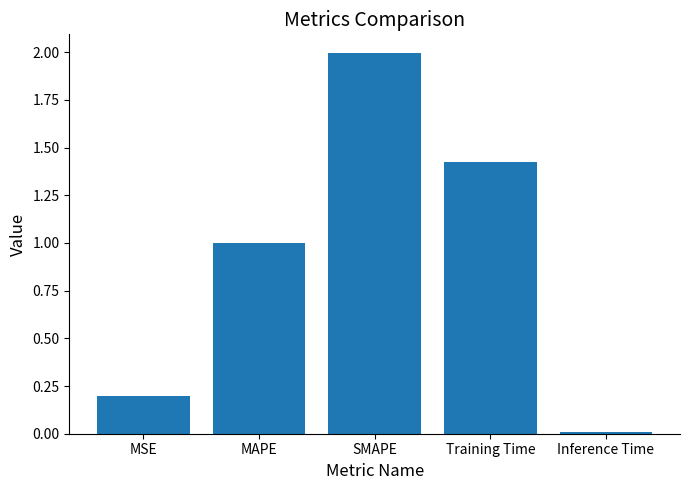

Between Inference Time and MSE, which is larger?

MSE